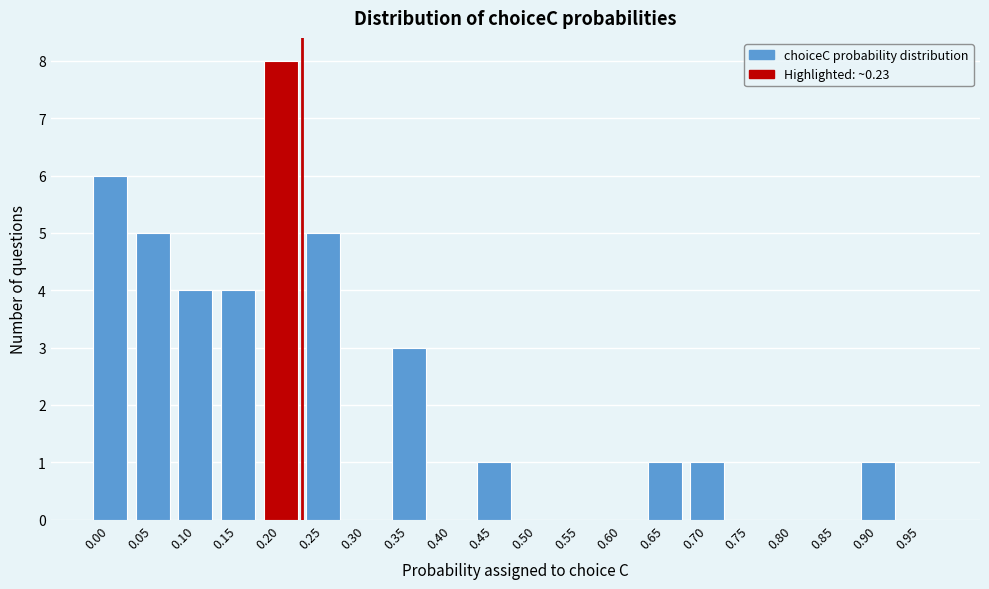

Reading right to left, list all the values displayed in this chart.

0.95=0	0.90=1	0.85=0	0.80=0	0.75=0	0.70=1	0.65=1	0.60=0	0.55=0	0.50=0	0.45=1	0.40=0	0.35=3	0.30=0	0.25=5	0.20=8	0.15=4	0.10=4	0.05=5	0.00=6